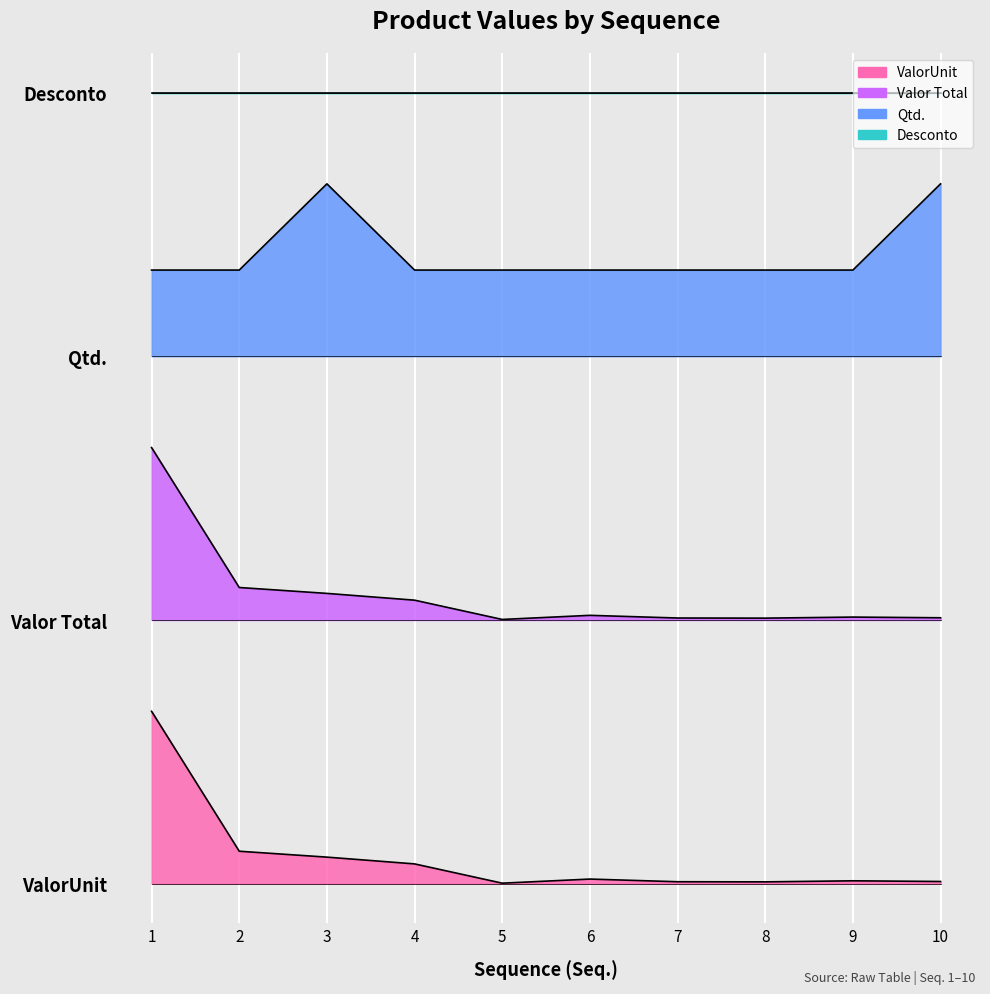

What is the maximum value for ValorUnit?

0.8